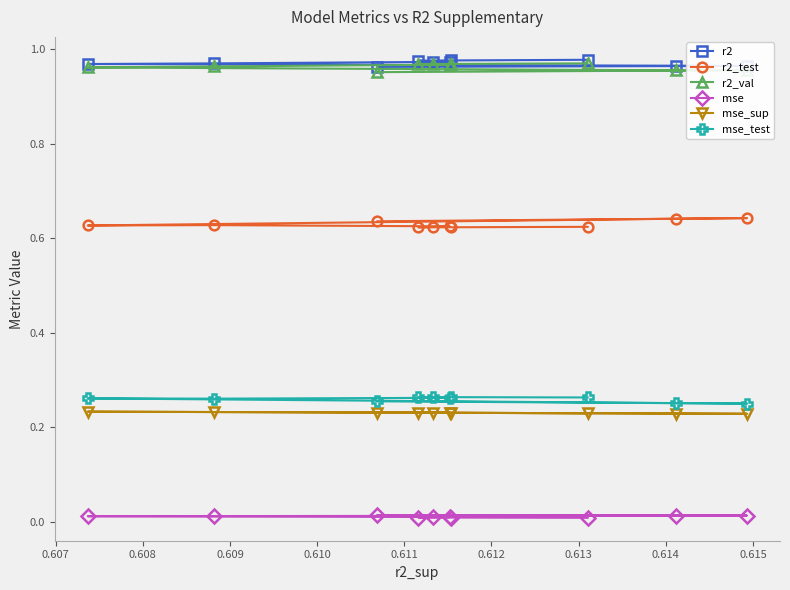

Is it true that mse equals 0.0 at 0.611?

True